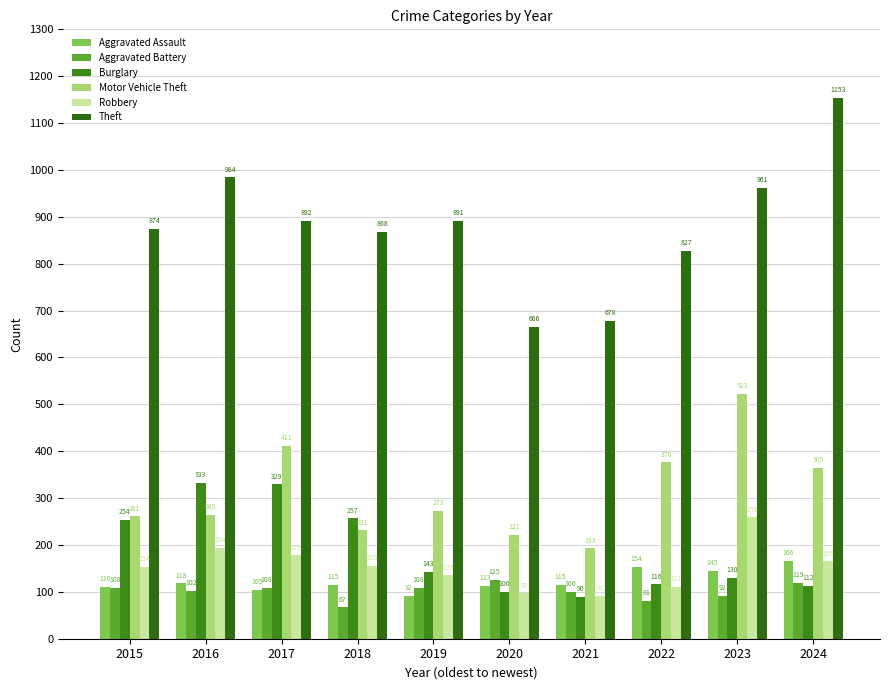

At which category does the chart reach its minimum across all series?

2018